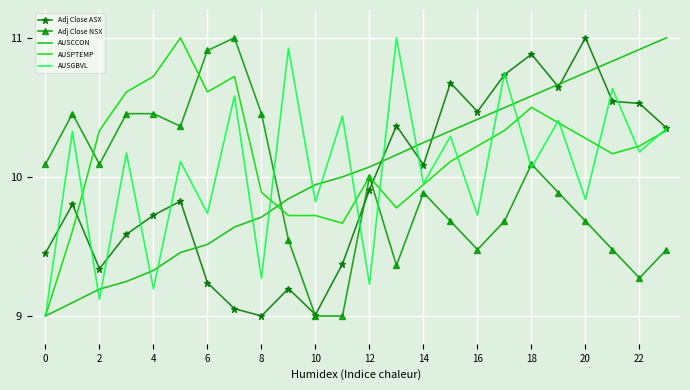

In Adj Close NSX, how many points are lower than both neighbors (excluding endpoints)?

5